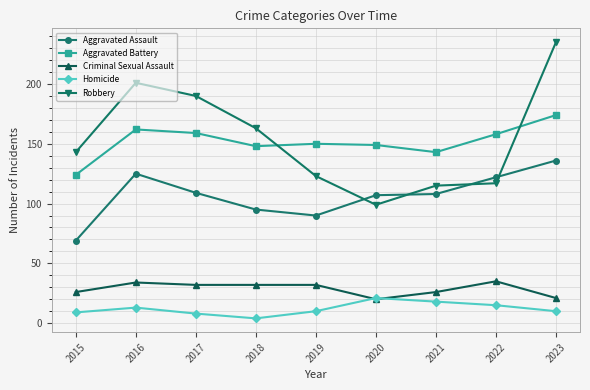

In Aggravated Battery, how many points are higher than both neighbors (excluding endpoints)?

2